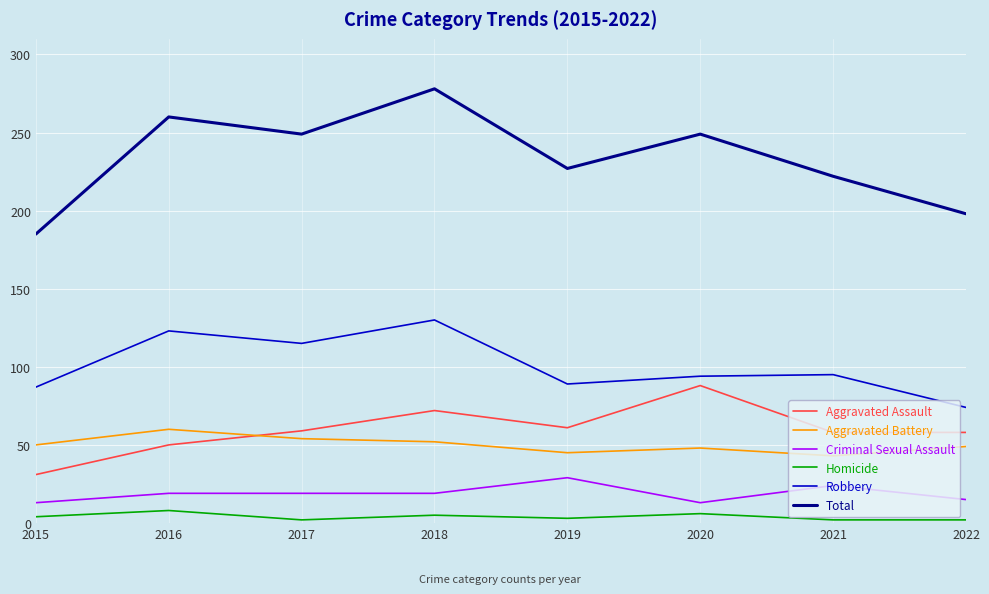

Which series has the largest total across all categories?

Total